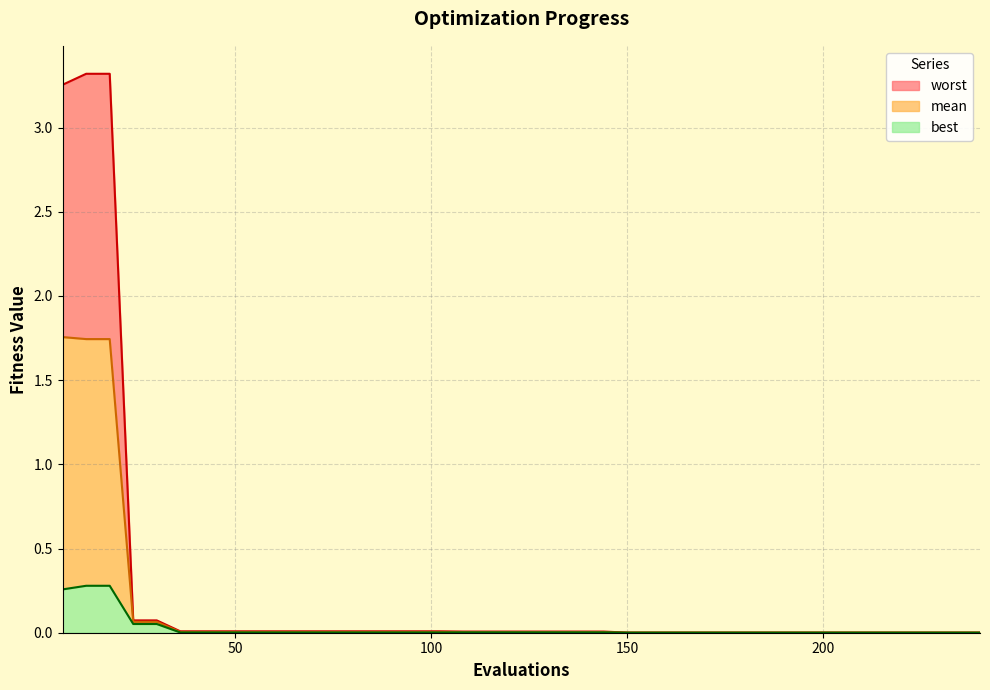

The value of best at 24 is 0.1. True or false?

True